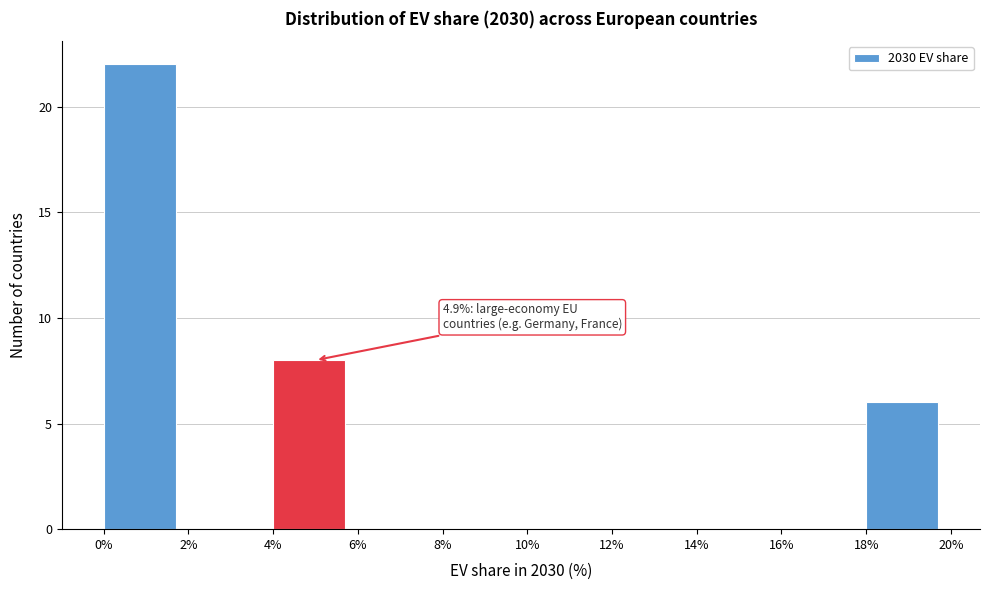

Which range on the x-axis has the tallest bar?

0% to 2%